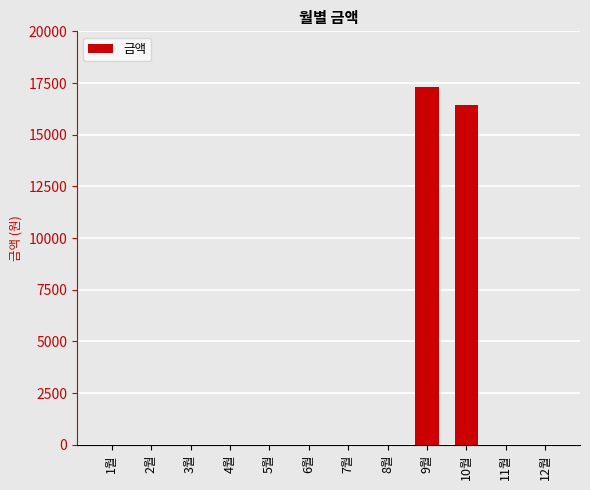

What is the sum of all values?

33720